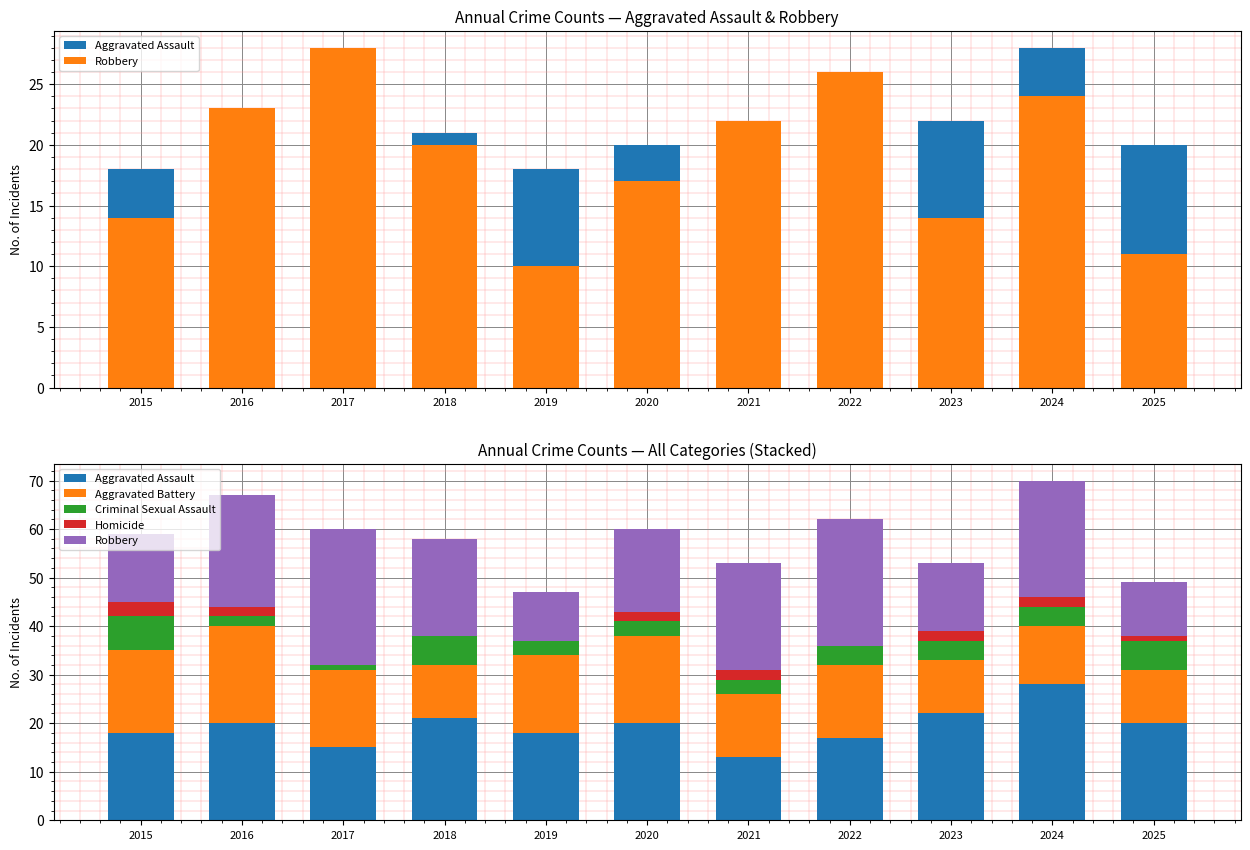

What are all the series names shown in the legend?

Aggravated Assault, Robbery, Aggravated Battery, Criminal Sexual Assault, Homicide